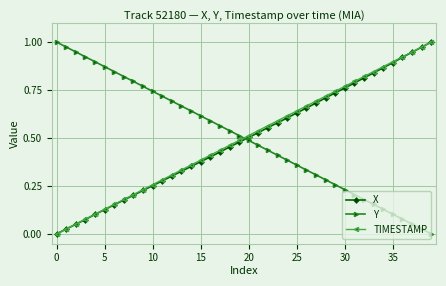

True or false: TIMESTAMP has more than 0 points higher than both neighbors.

False